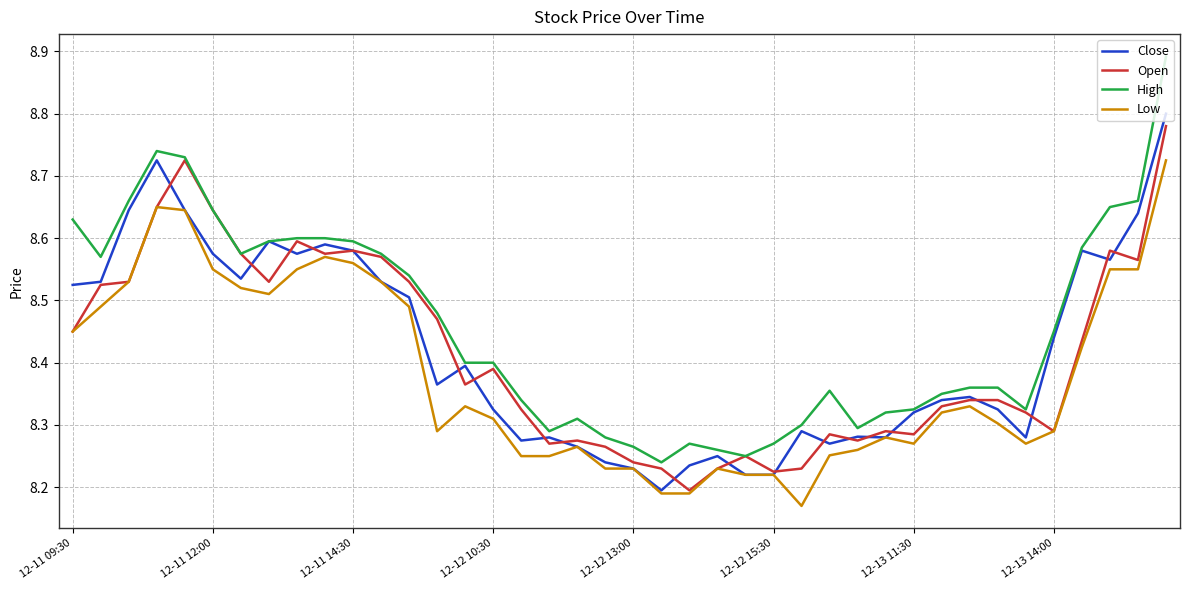

True or false: High and Low cross at least once.

False